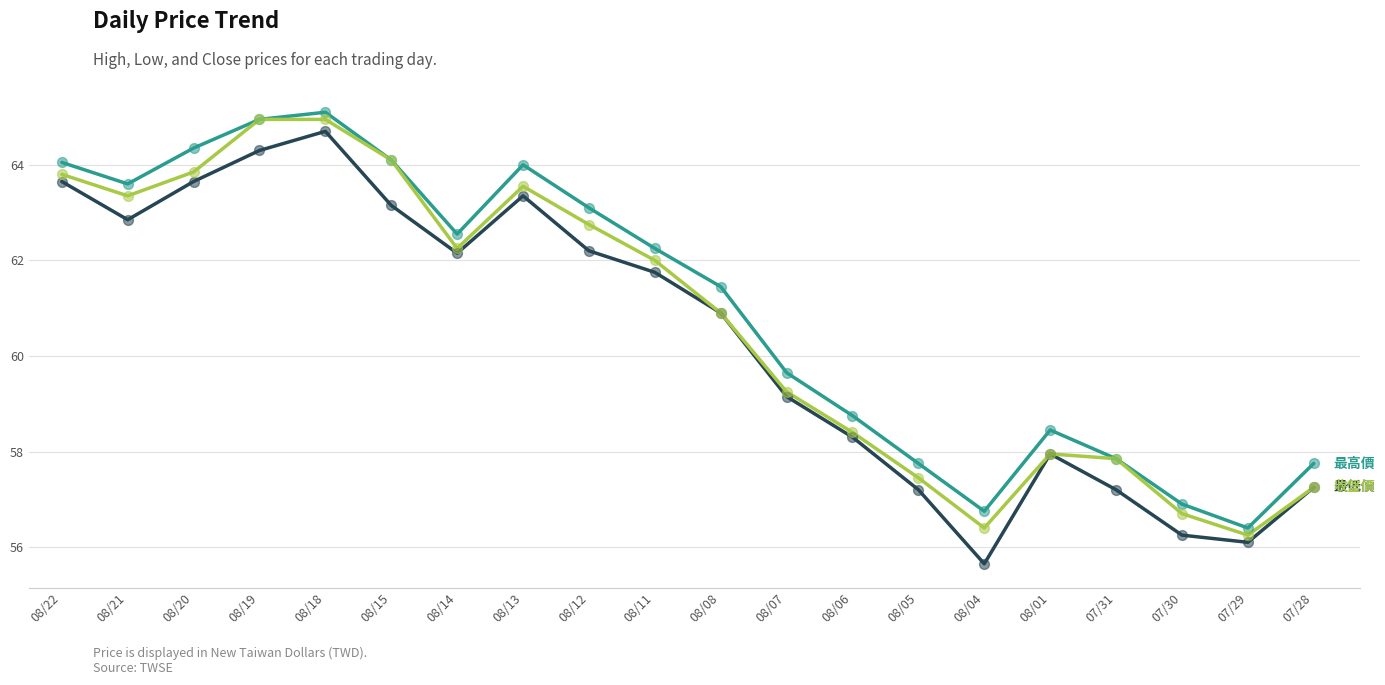

What is the total value across all series at 08/12?

188.1